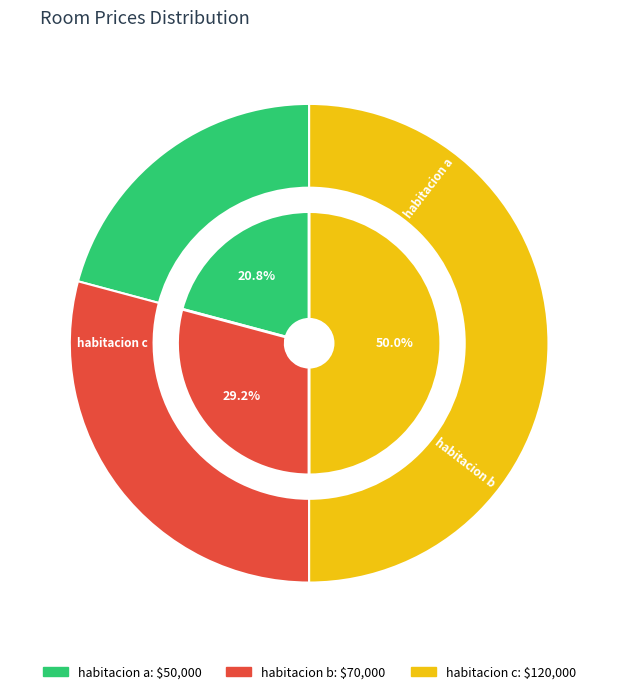

Rank the categories by value from lowest to highest.

habitacion a, habitacion b, habitacion c